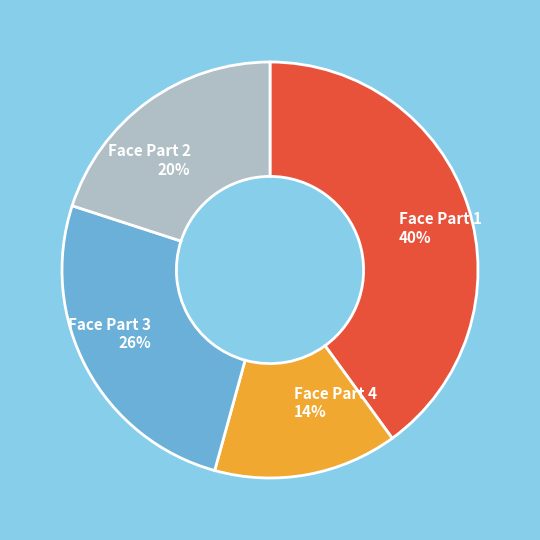

Does Face Part 4 represent more than half of the total?

No